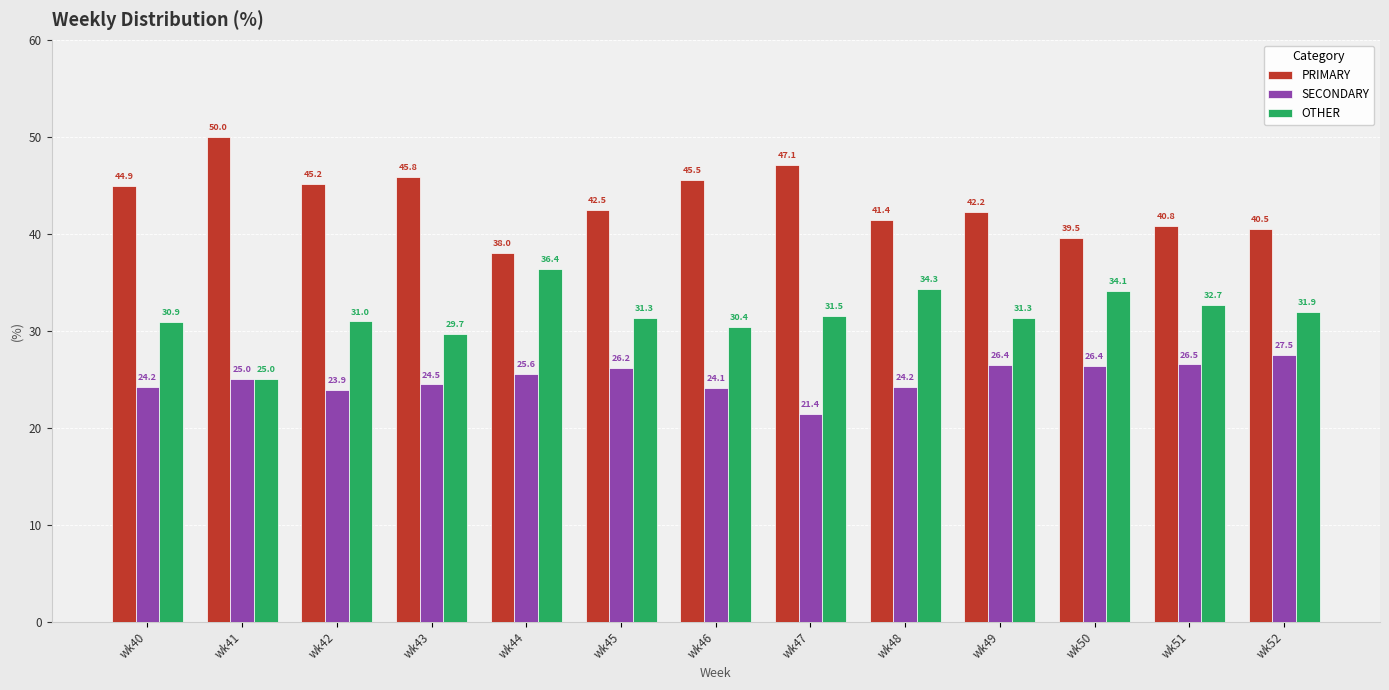

How many groups of bars are there?

13